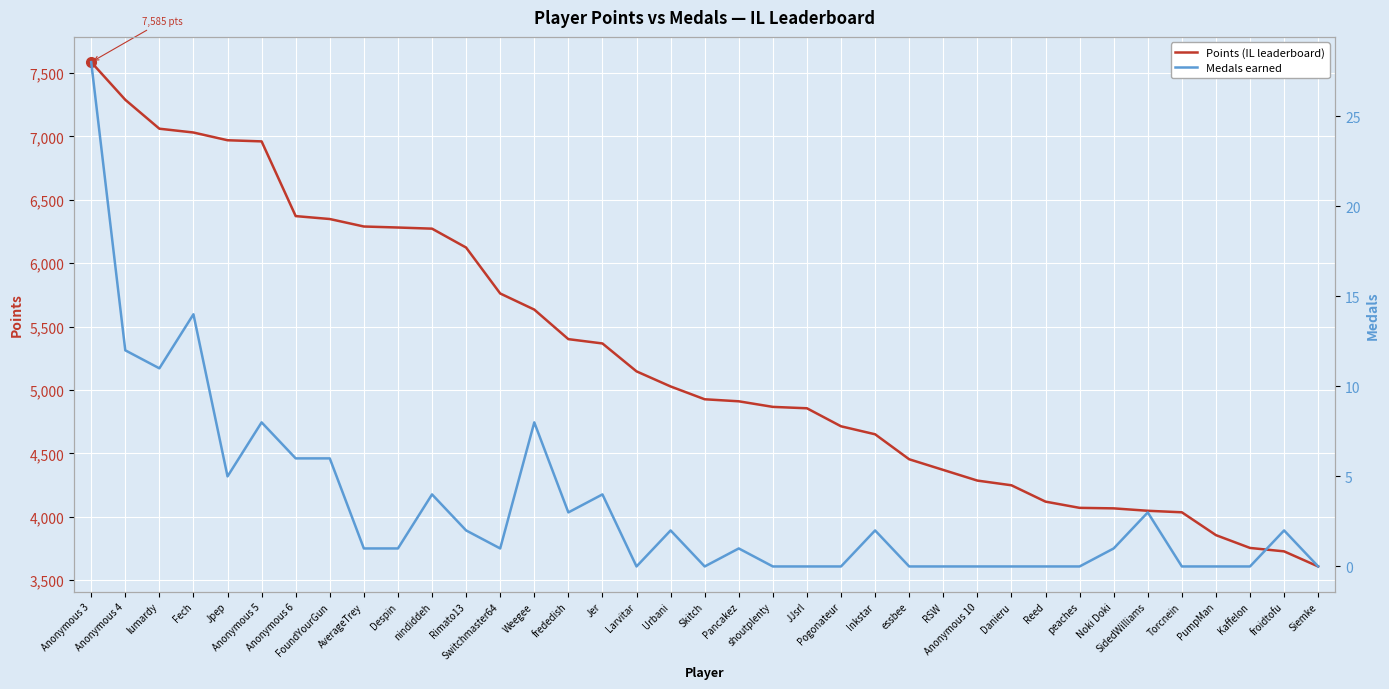

Which has a higher value, frededish or Pancakez?

frededish